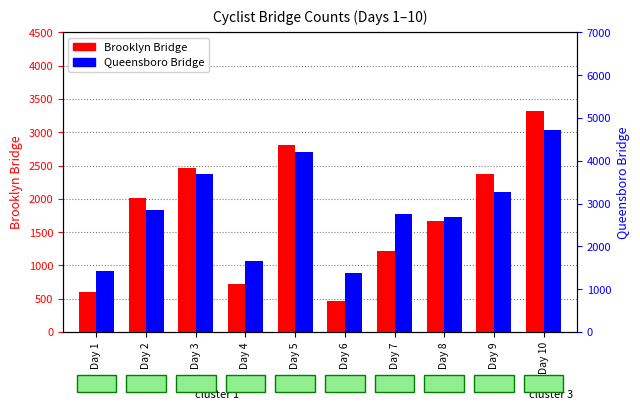

Does the chart contain any negative values?

No